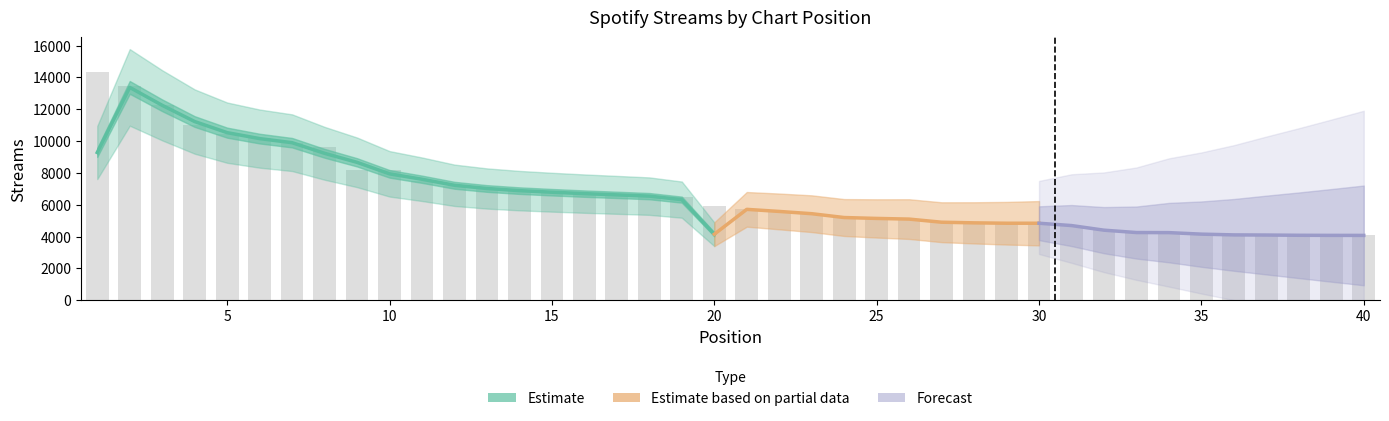

What is the change in value from 12 to 36?

-3059